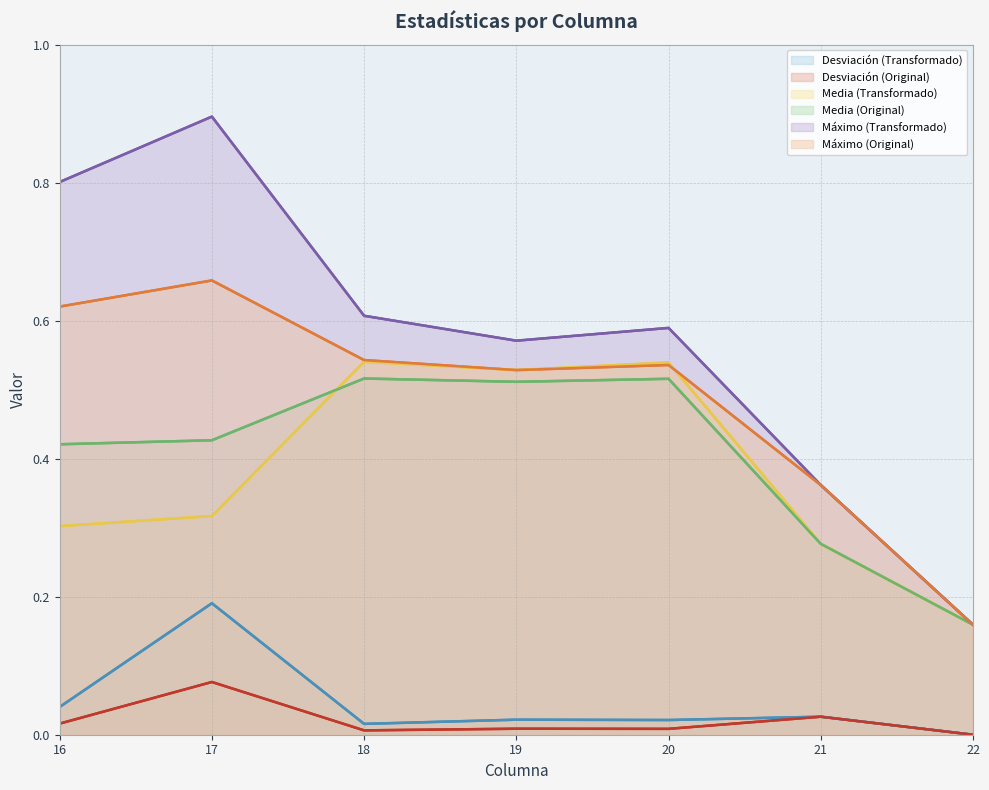

How many series are shown in this chart?

6